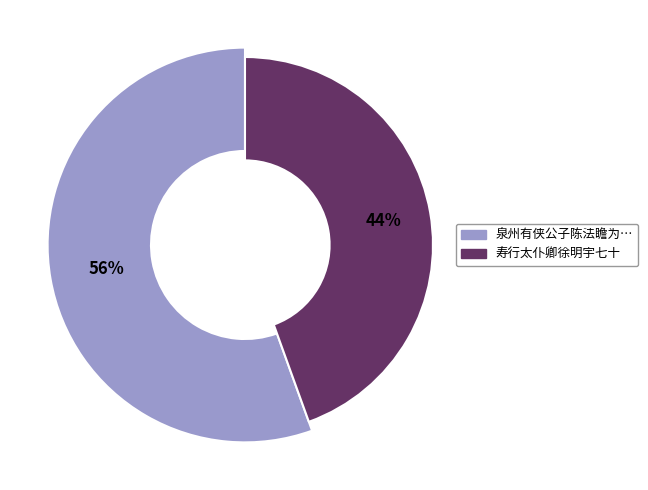

Rank the categories by value from lowest to highest.

寿行太仆卿徐明宇七十, 泉州有侠公子陈法瞻为客报仇留武昌张布衣家孟秋同徐明宇追访及麻城去二日矣题诗记怀